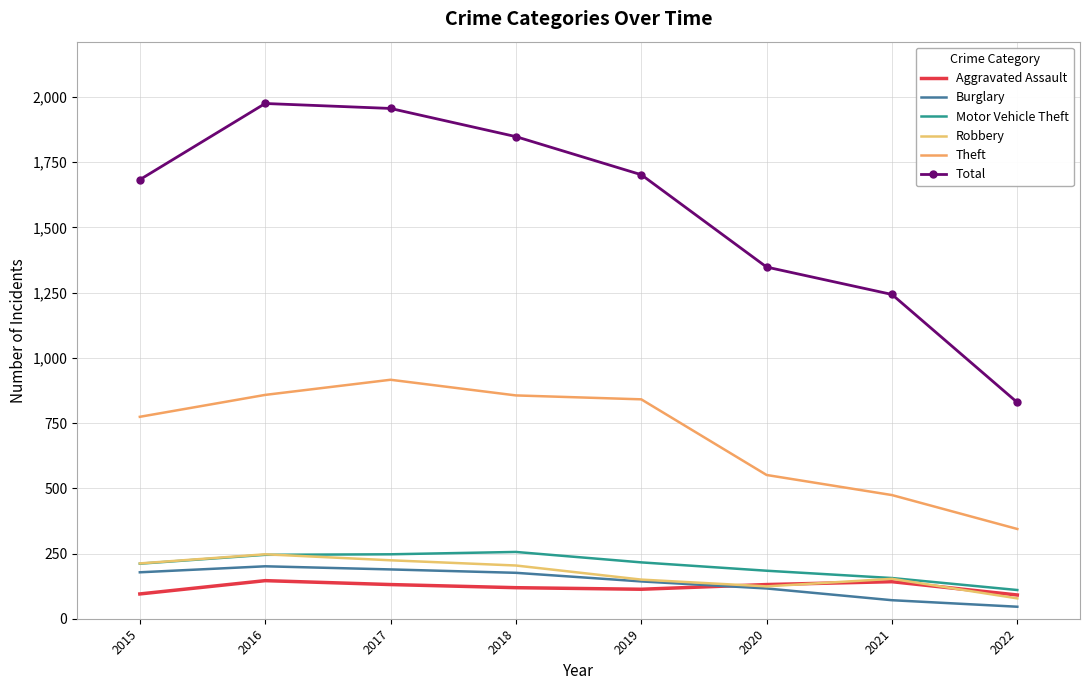

The value of Total at 2021 is 1243. True or false?

True